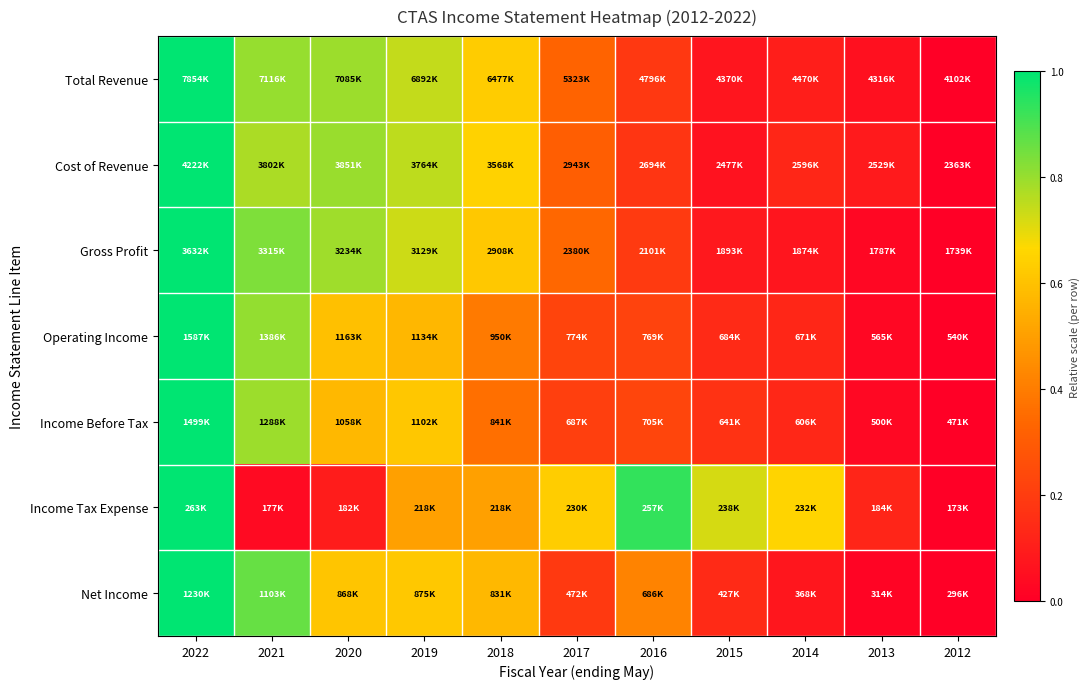

Which series has the widest spread of values?

Total Revenue